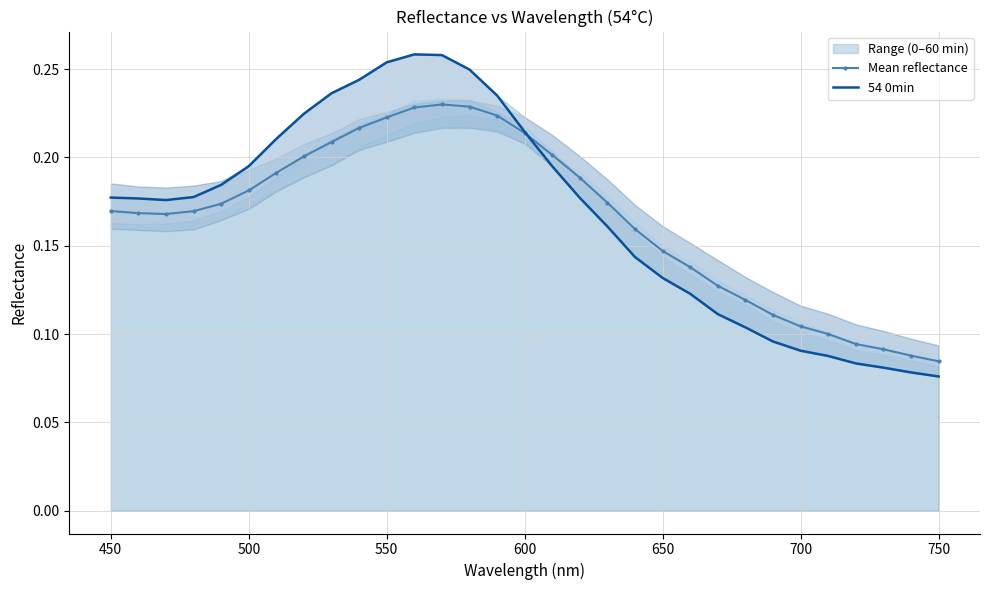

Is the value of Mean reflectance at 750 greater than the value of 54 0min at 10?

No